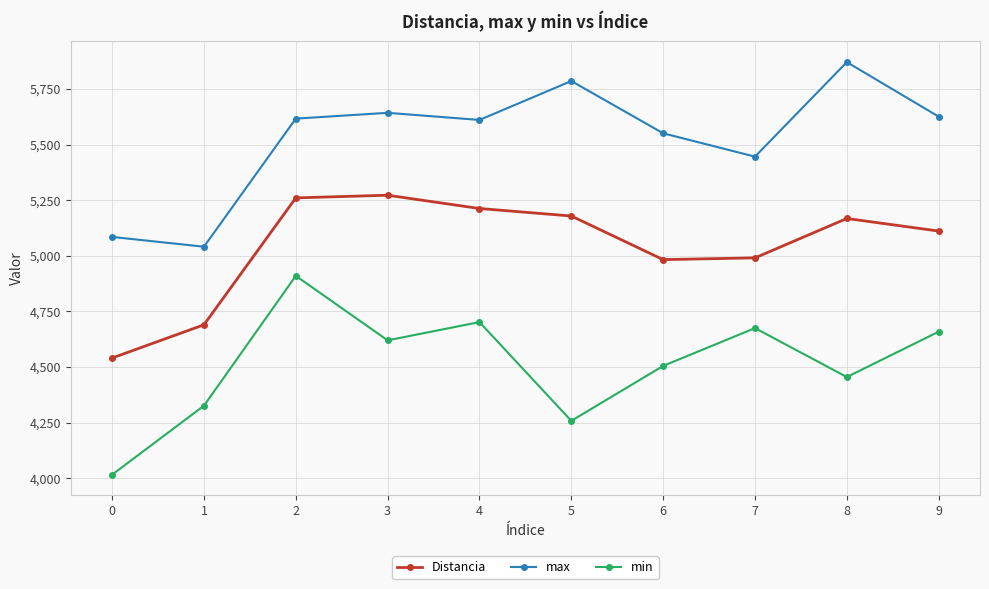

How many interior local valleys does the max series have?

3